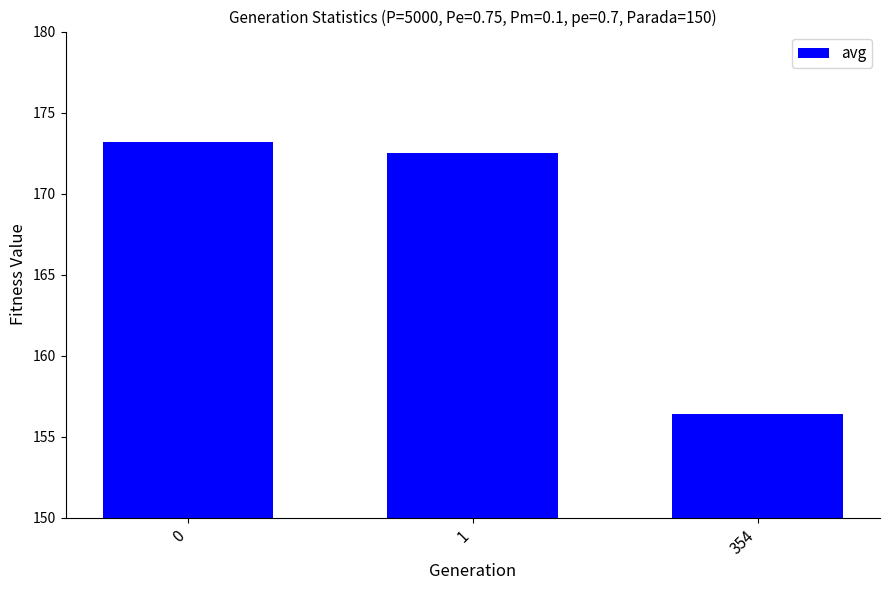

How many values are below 172?

1